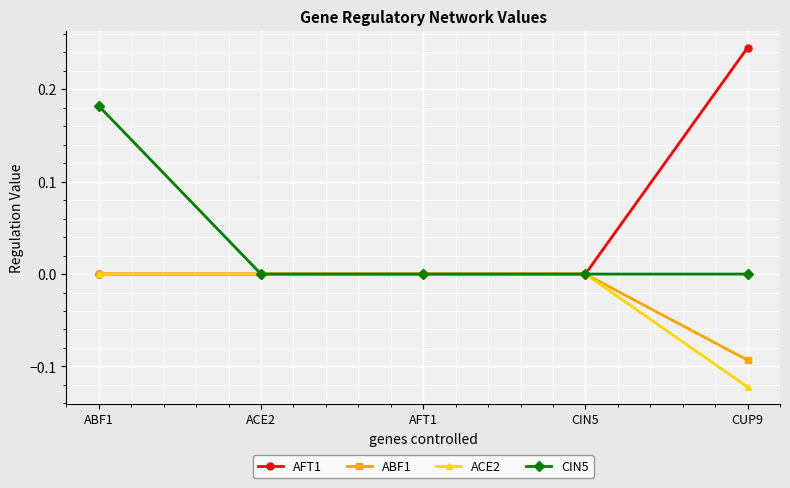

True or false: CIN5 has a value of 0.0 at CIN5.

True